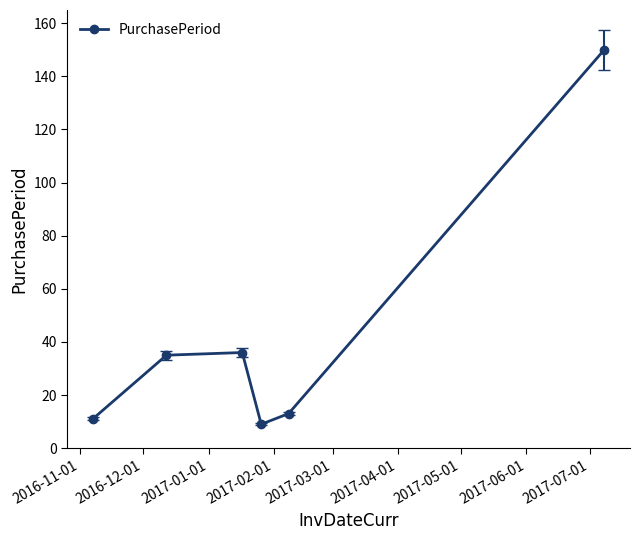

What is the greatest value displayed?

150